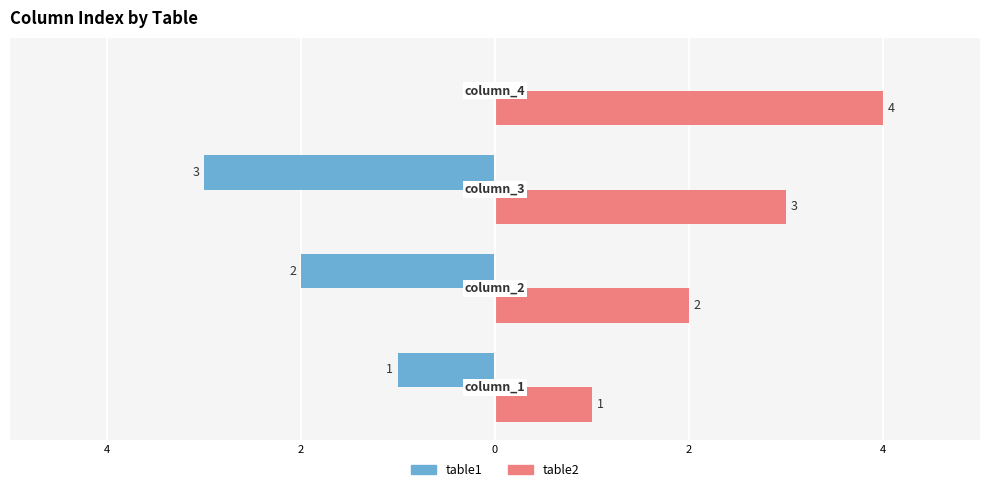

What are all the series names shown in the legend?

table1, table2